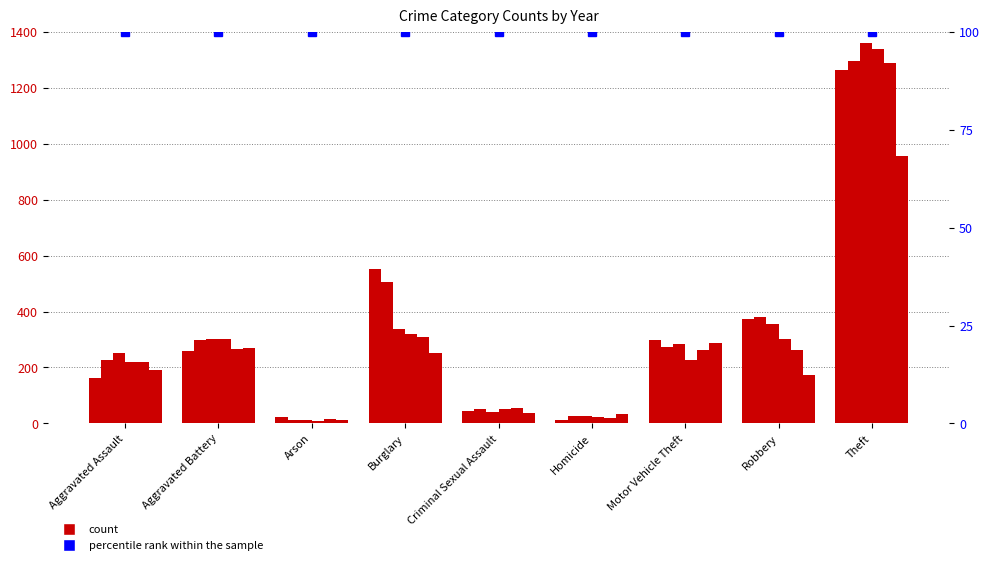

What is the label of the 5th bar from the left?

Criminal Sexual Assault